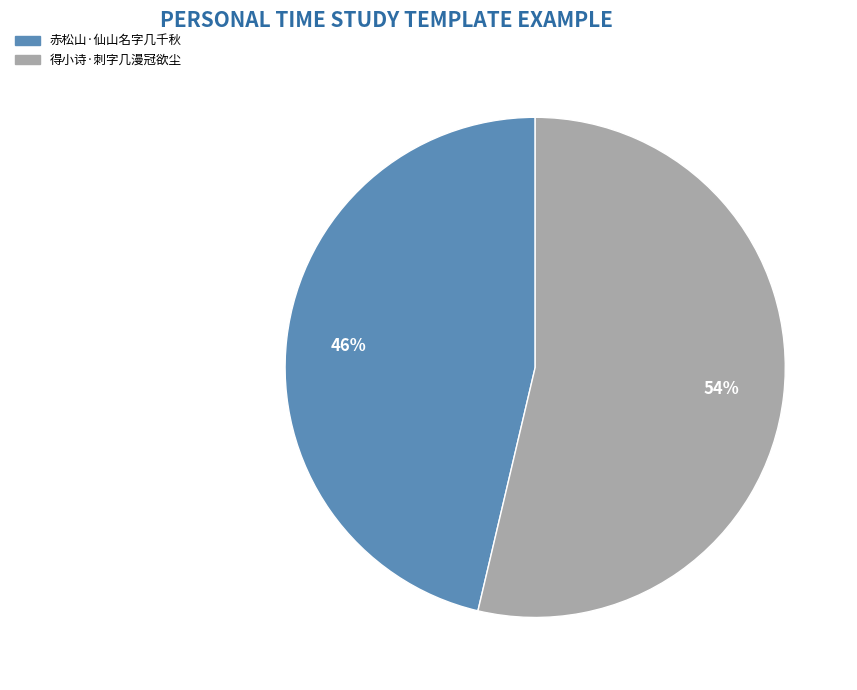

To the nearest percent, what portion does 赤松山·仙山名字几千秋 represent?

46%